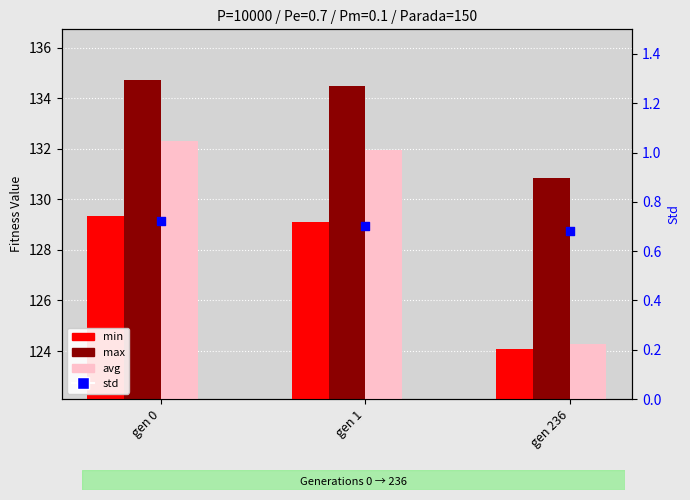

Which series has the largest total across all categories?

max